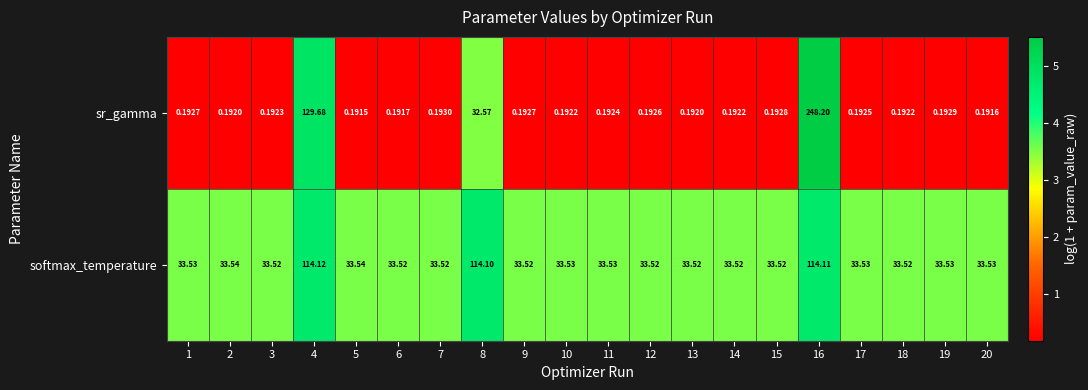

Is the value of sr_gamma at 2 greater than the value of softmax_temperature at 6?

No